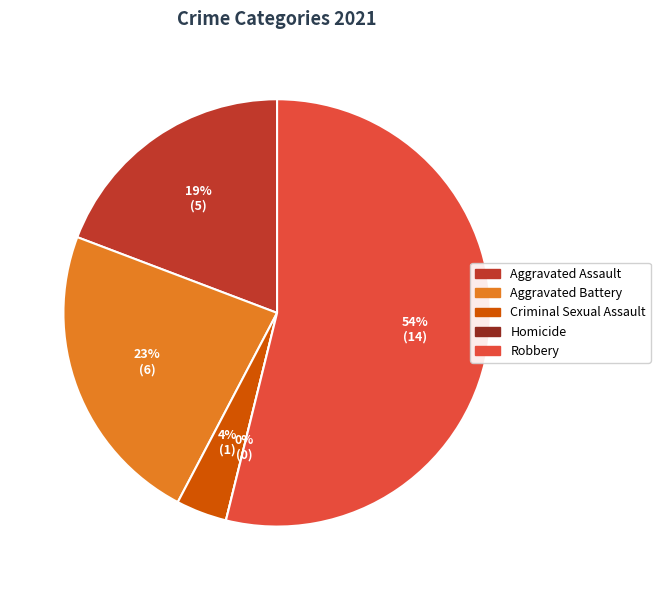

What is the smallest slice in the pie chart?

Homicide